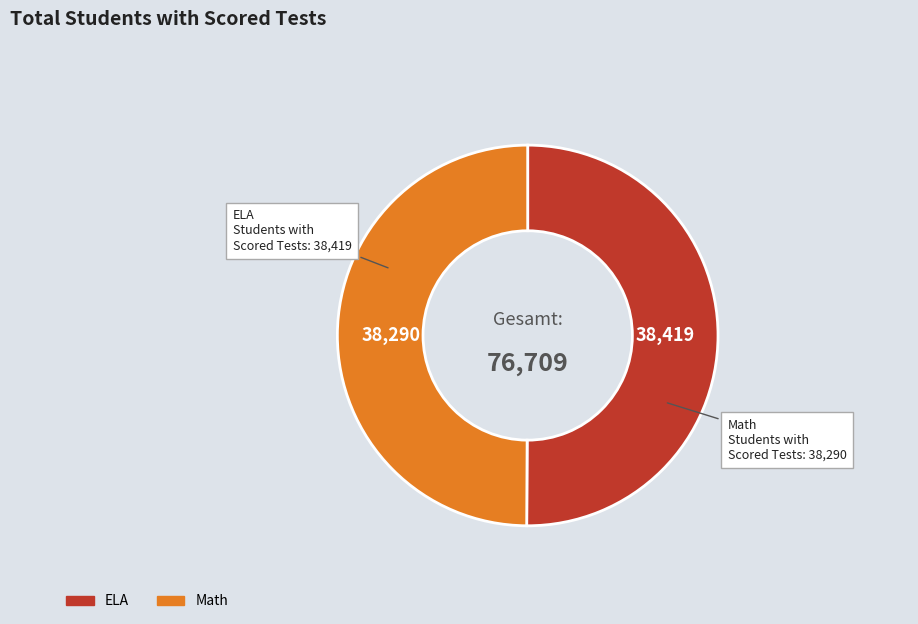

Combined, do ELA and Math account for over 50%?

Yes